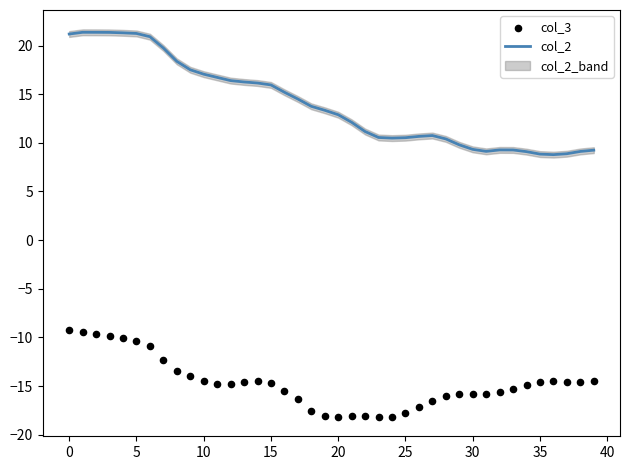

Is the value of col_3 at 17 greater than the value of col_2 at 18?

No